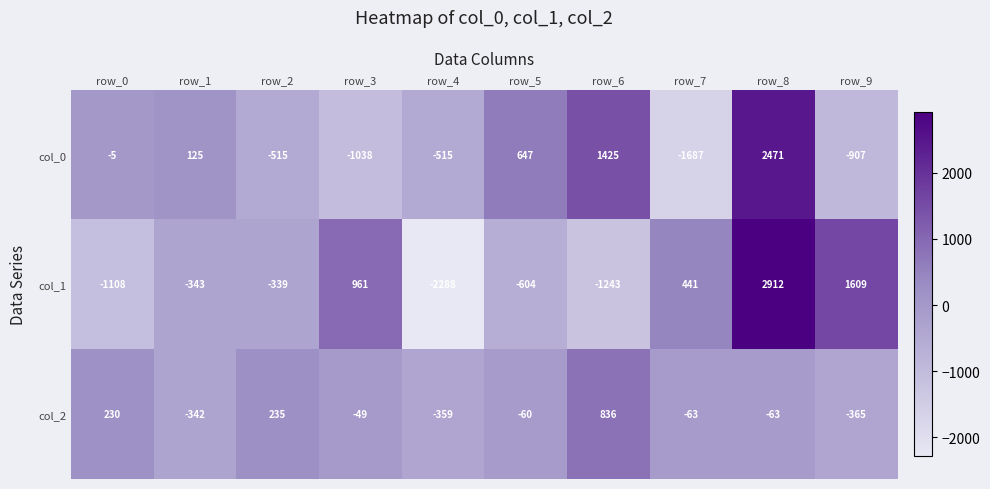

At which category is the sum across all series the highest?

row_8